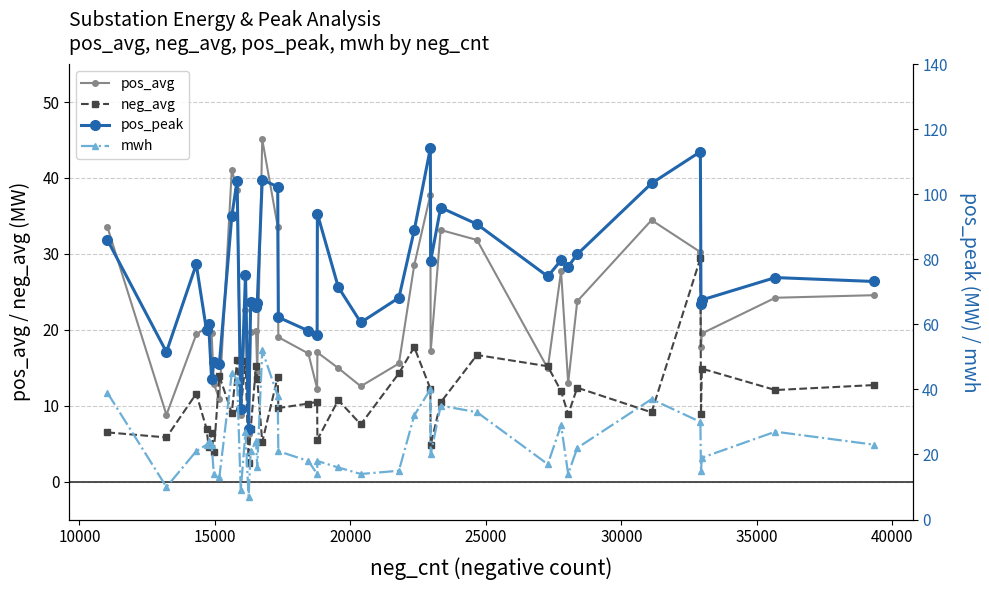

What are all the series names shown in the legend?

pos_avg, neg_avg, pos_peak, mwh